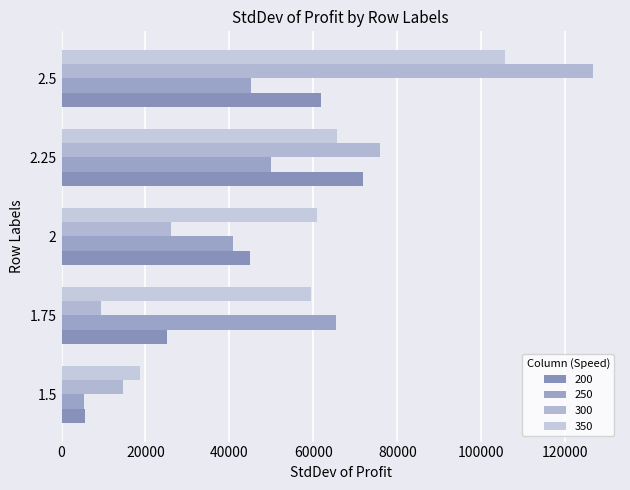

What is the highest value of the 200 series?

71750.6